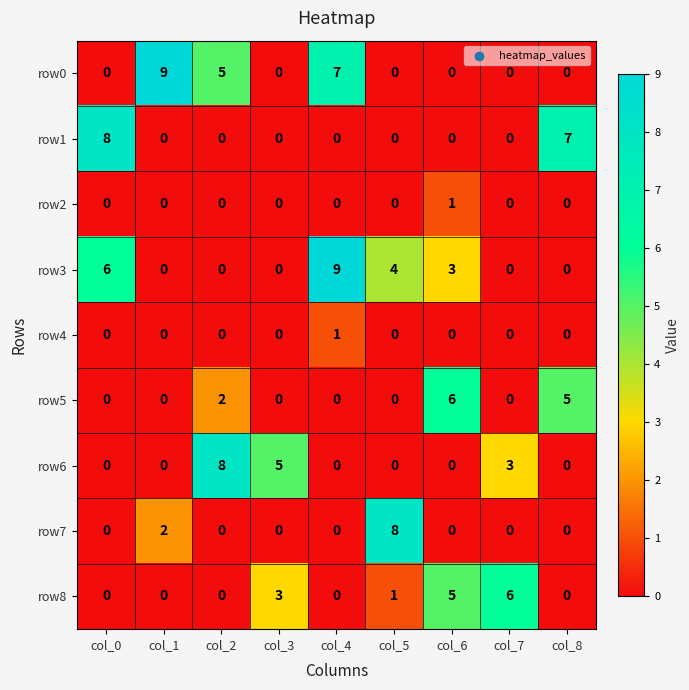

What is the difference between the maximum and second lowest values in the row6 series?

8